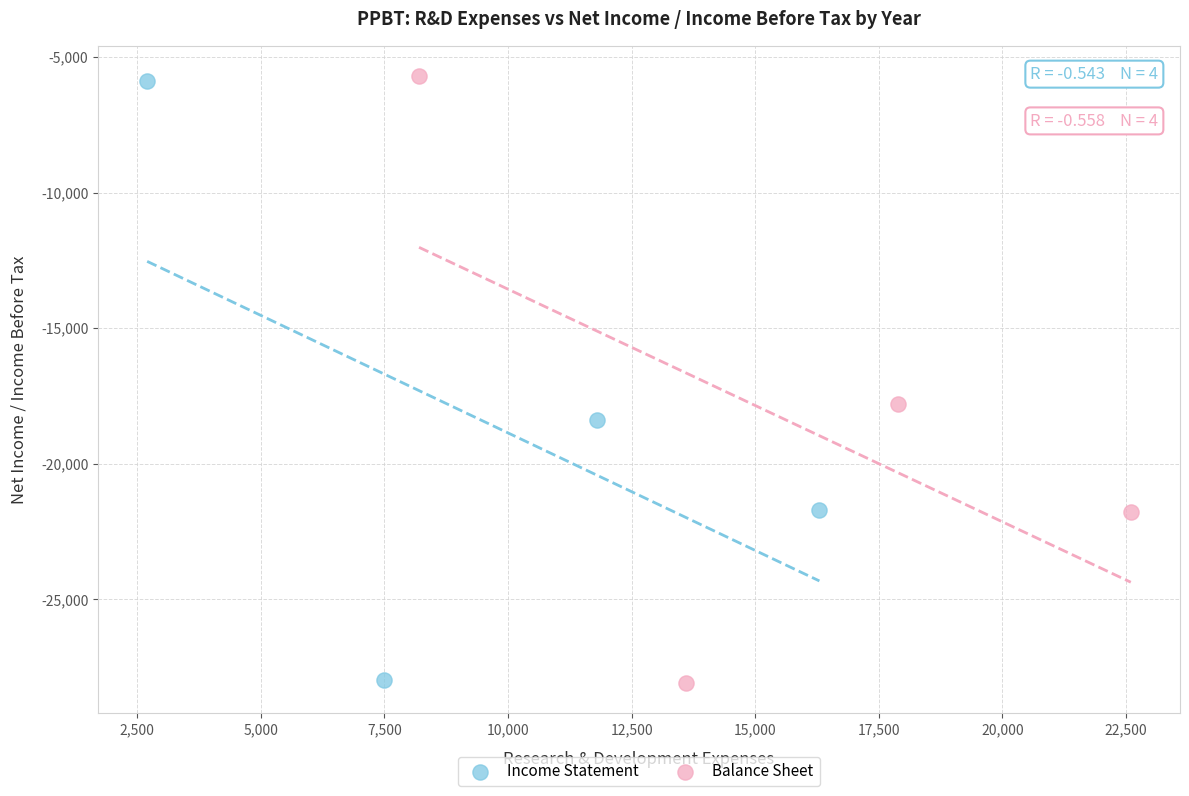

Which series has the widest spread of Y values?

Balance Sheet